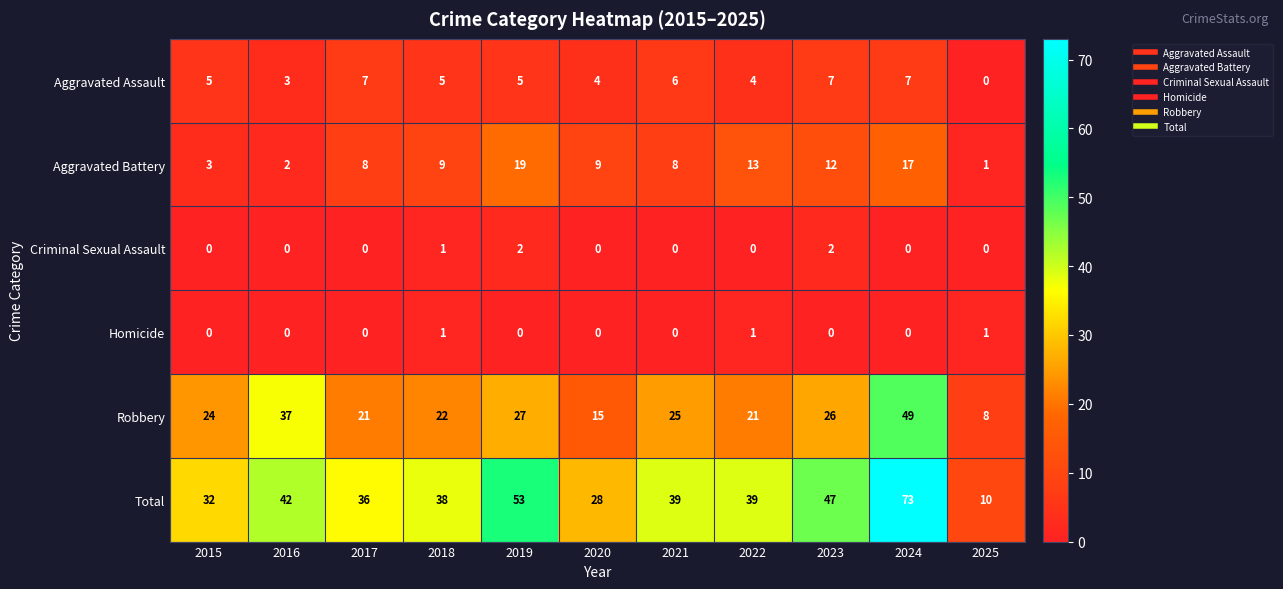

At how many categories does at least one series exceed 63?

1